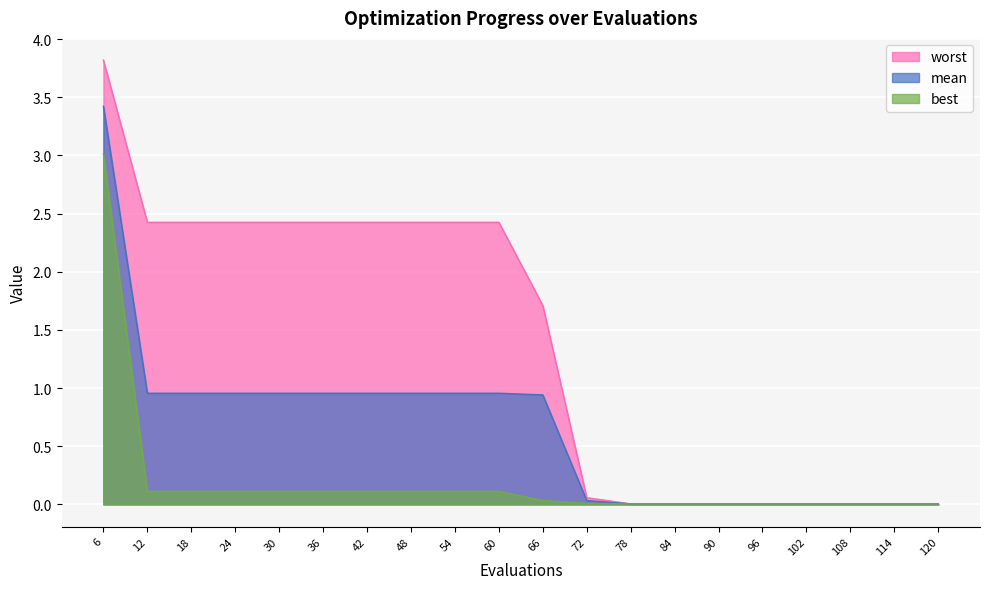

Reading right to left, transcribe all the data shown in this chart.

mean: 0.0	0.0	0.0	0.0	0.0	0.0	0.0	0.0	0.0	0.9	1.0	1.0	1.0	1.0	1.0	1.0	1.0	1.0	1.0	3.4
best: 0.0	0.0	0.0	0.0	0.0	0.0	0.0	0.0	0.0	0.0	0.1	0.1	0.1	0.1	0.1	0.1	0.1	0.1	0.1	3.0
worst: 0.0	0.0	0.0	0.0	0.0	0.0	0.0	0.0	0.1	1.7	2.4	2.4	2.4	2.4	2.4	2.4	2.4	2.4	2.4	3.8